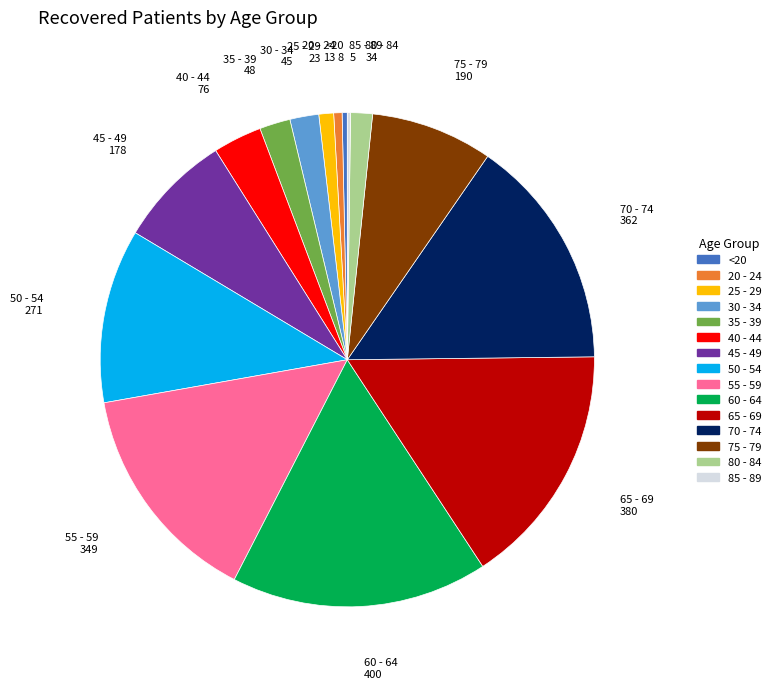

Is there a majority slice in this chart?

No